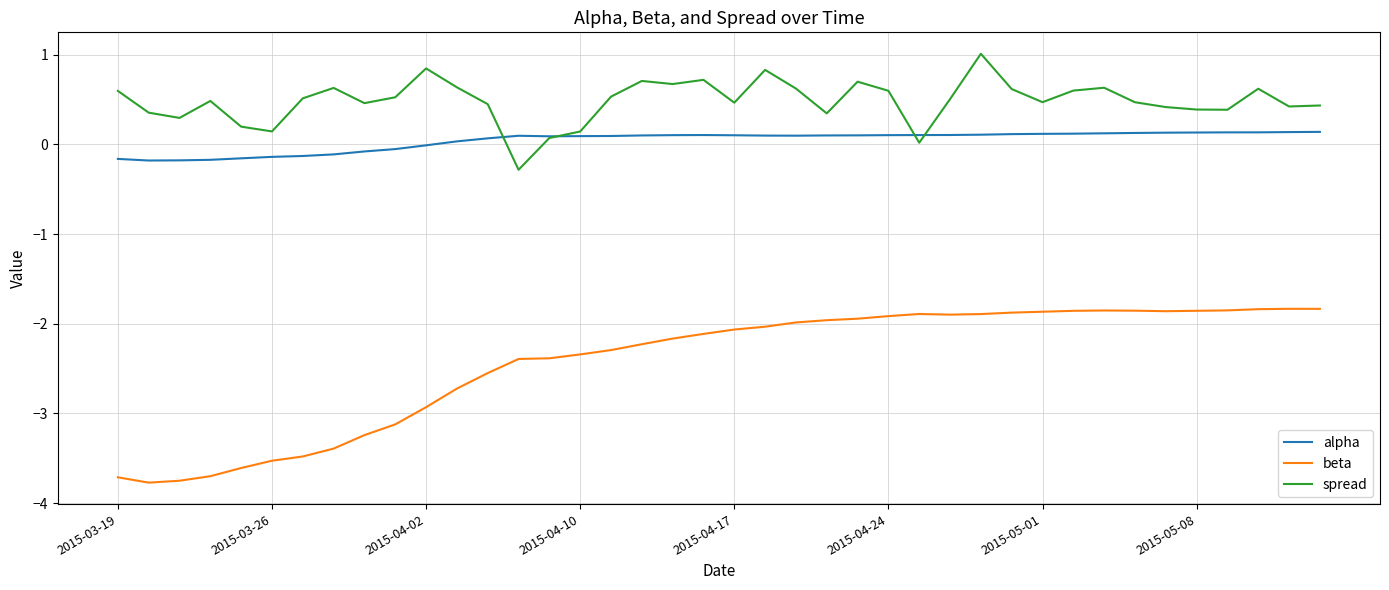

List the series in order of their peak value, highest first.

spread, alpha, beta